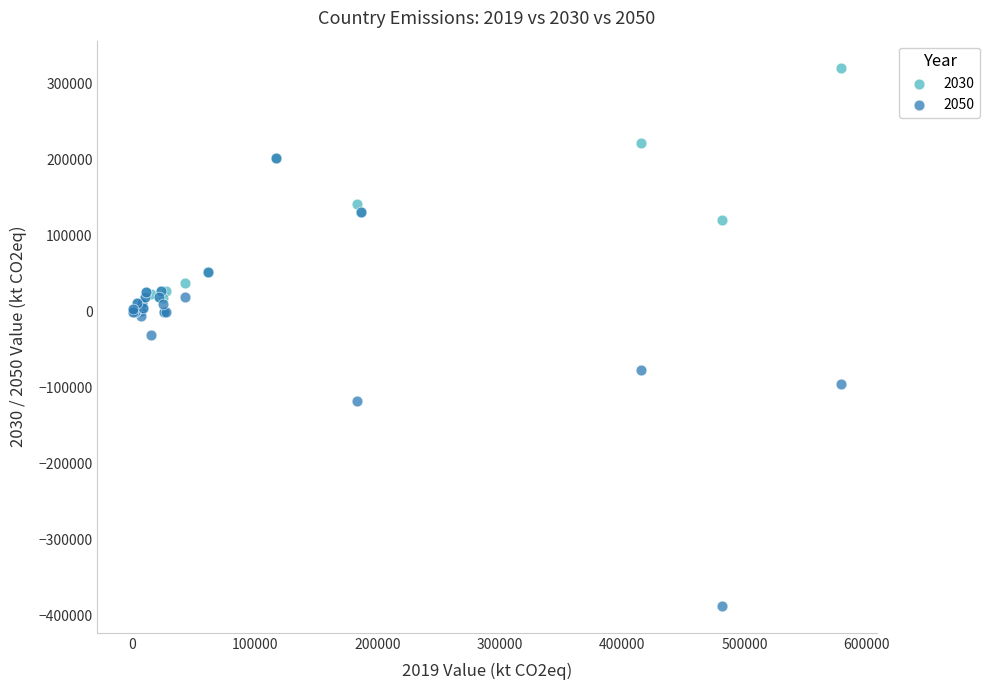

Which series contains the highest Y value?

2030